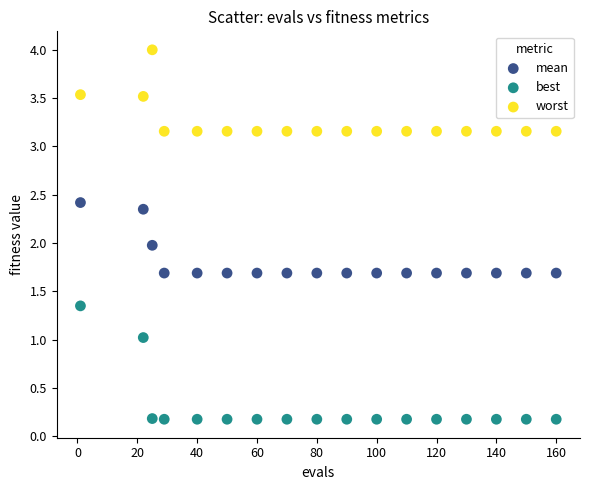

What is the X range (max minus min) for the scatter plot?

159.0